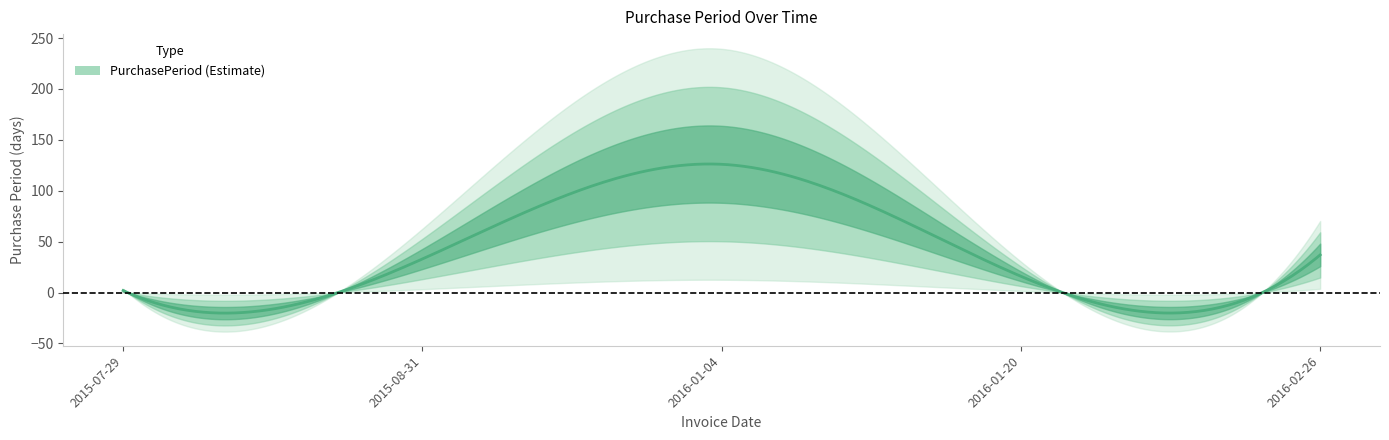

What is the difference between the maximum and minimum values?

124